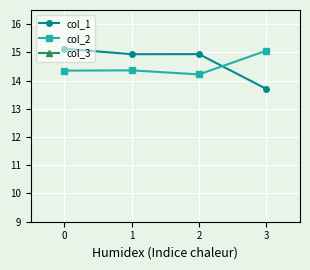

Reading left to right, extract all data points from this chart.

col_1: 0=15.1	1=14.9	2=14.9	3=13.7
col_2: 0=14.4	1=14.4	2=14.2	3=15.1
col_3: 0=27.0	1=27.0	2=27.0	3=27.0